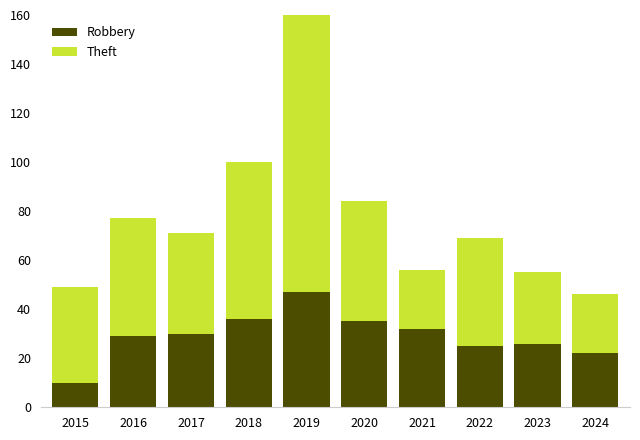

What is the total value across all series at 2018?

100